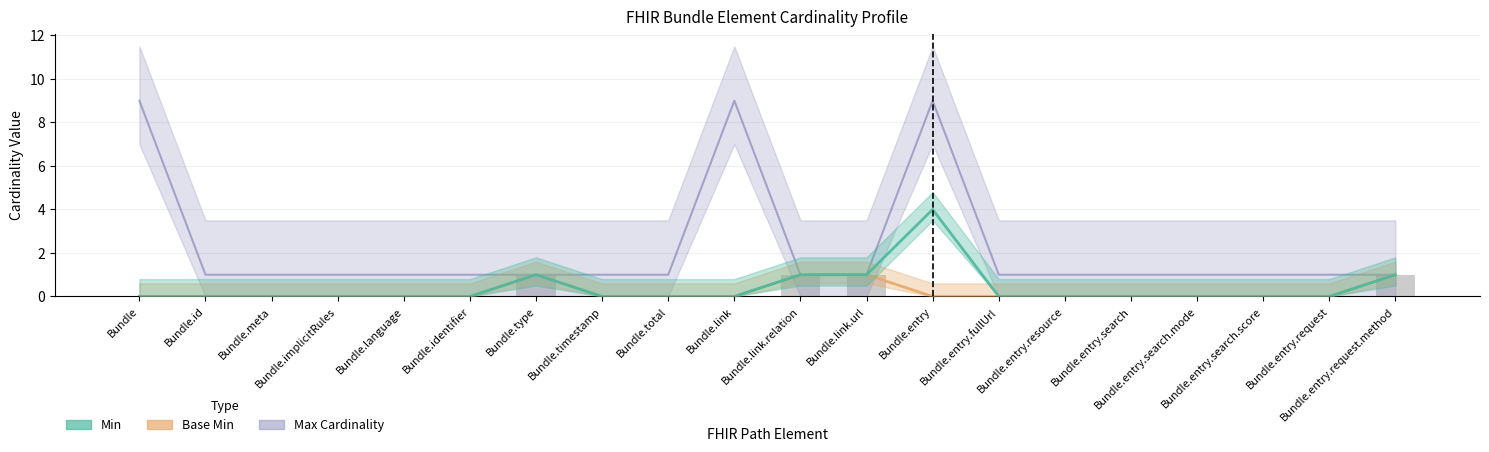

What are all the series names shown in the legend?

Min, Base Min, Max Cardinality